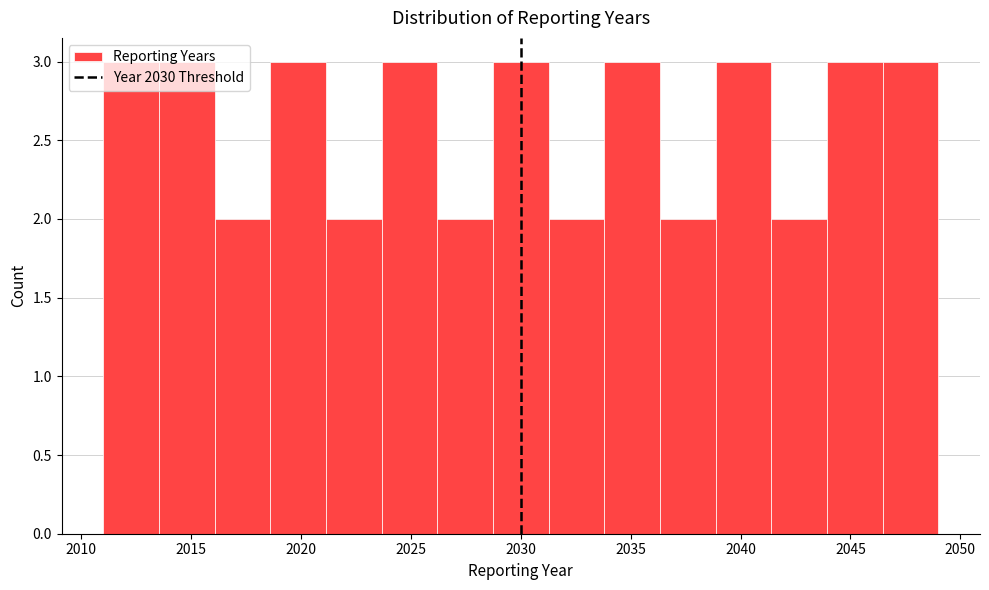

What is the height of the bar covering 2031.5 to 2034.0 on the x-axis? Neither the bar edges nor the heights are printed on the chart, so give them approximately, as read against the axes.

2